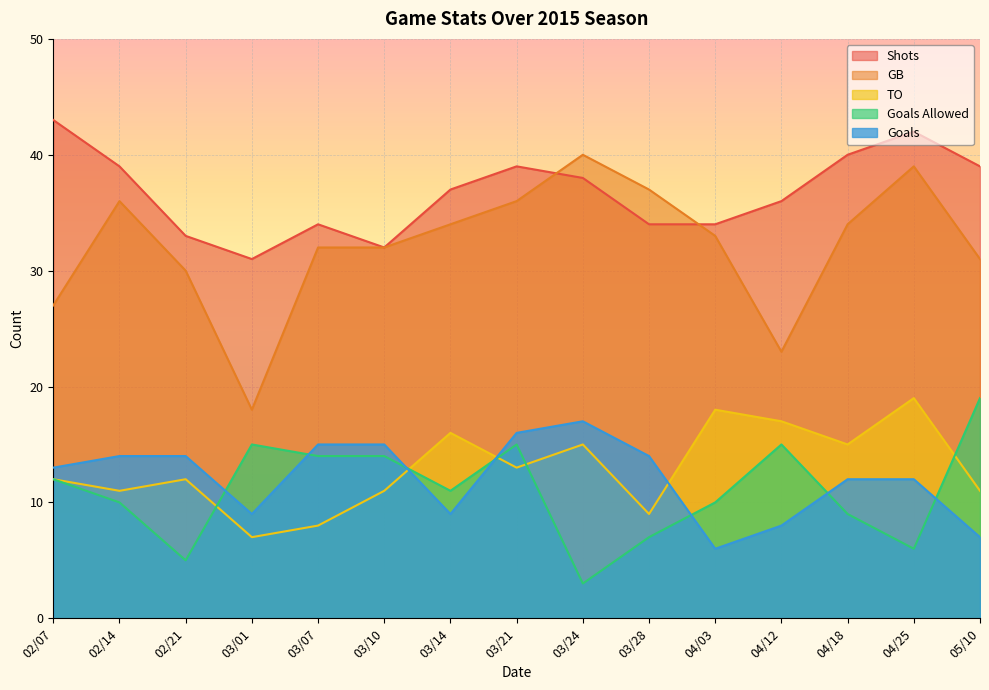

Between 04/18 and 05/10, which is larger?

04/18